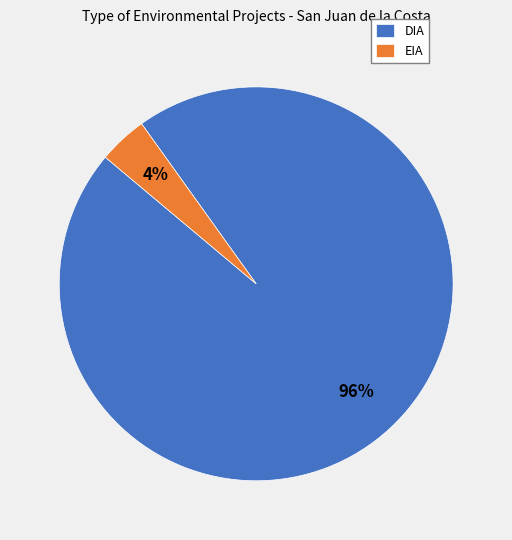

Rank the categories by value from lowest to highest.

EIA, DIA